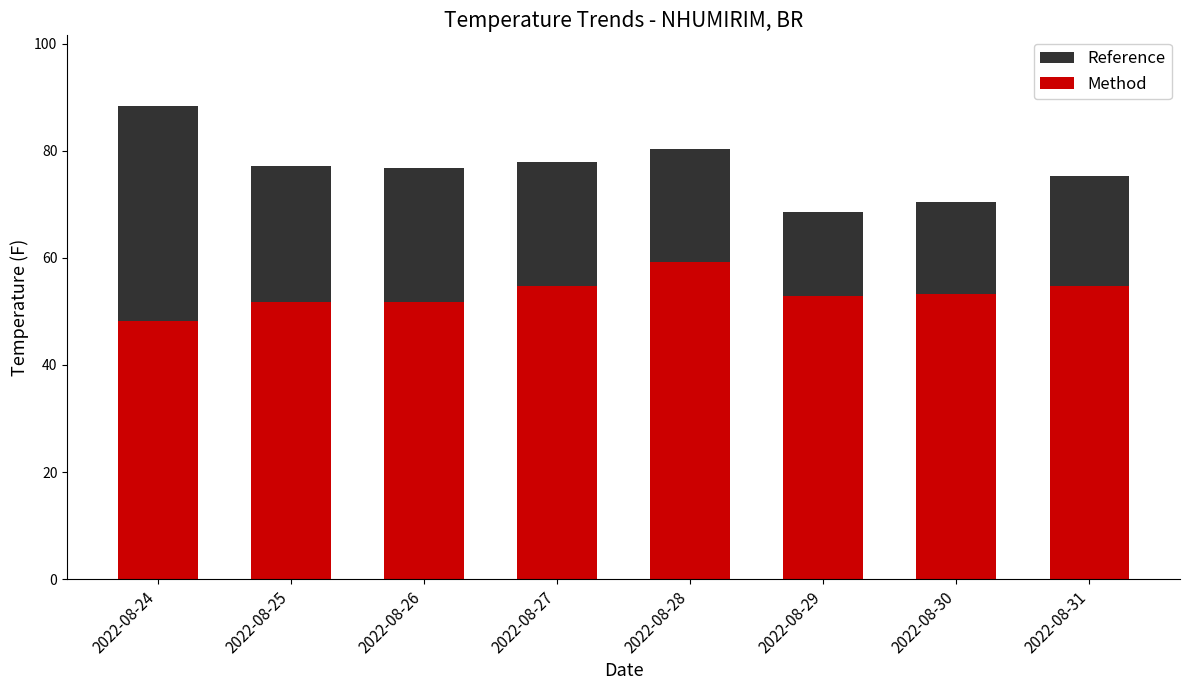

Reading right to left, list all the values displayed in this chart.

Reference: 2022-08-31=75.3	2022-08-30=70.5	2022-08-29=68.5	2022-08-28=80.4	2022-08-27=77.9	2022-08-26=76.7	2022-08-25=77.2	2022-08-24=88.3
Method: 2022-08-31=54.7	2022-08-30=53.2	2022-08-29=52.9	2022-08-28=59.3	2022-08-27=54.7	2022-08-26=51.8	2022-08-25=51.8	2022-08-24=48.3